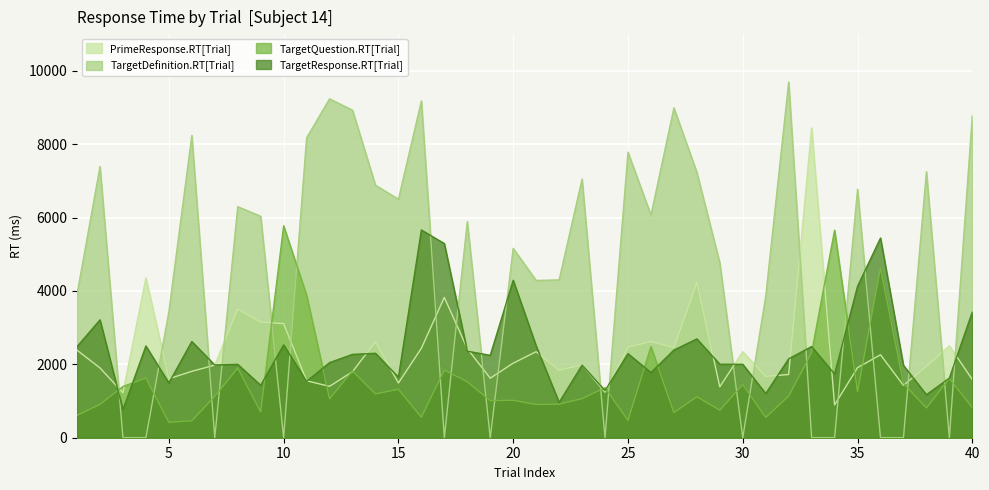

Which has a higher value, 33 or 16?

33